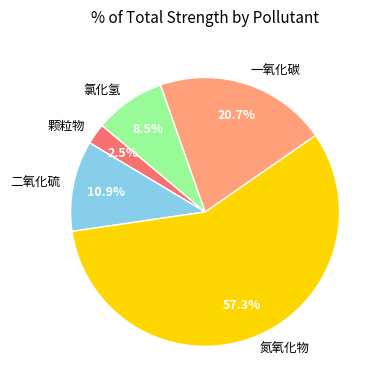

Count the number of slices in the pie.

5